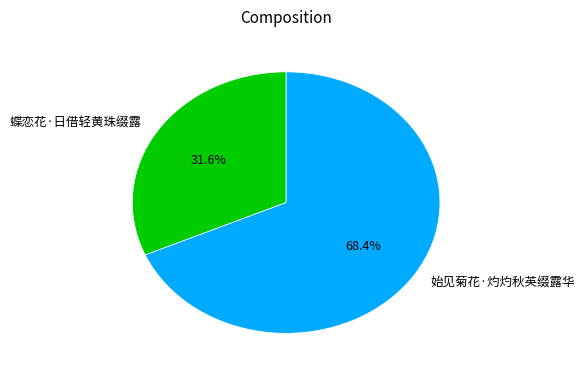

Which slice is the smallest?

蝶恋花·日借轻黄珠缀露